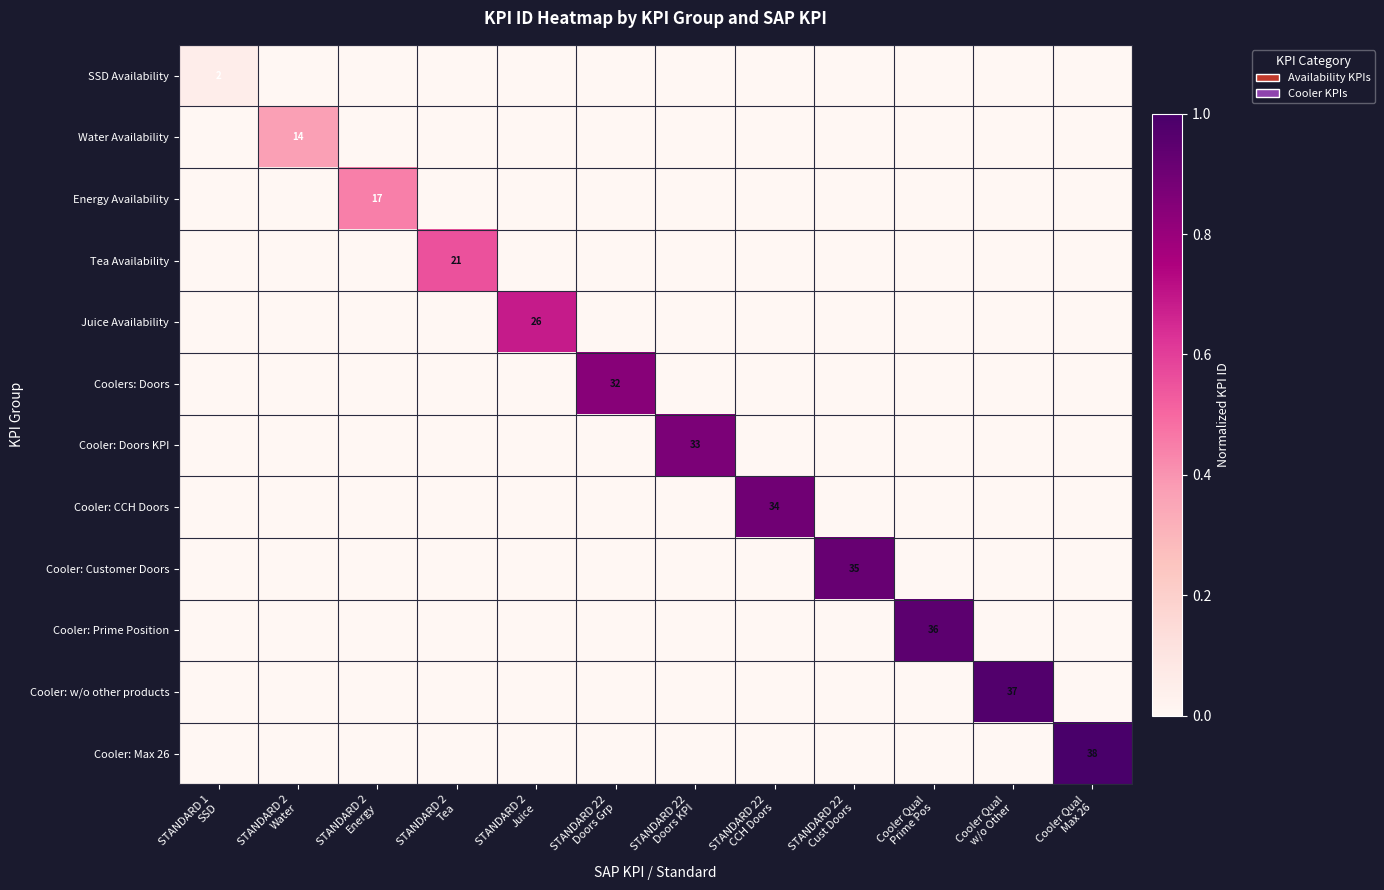

Count the Juice Availability values in the range 0 to 1.

12